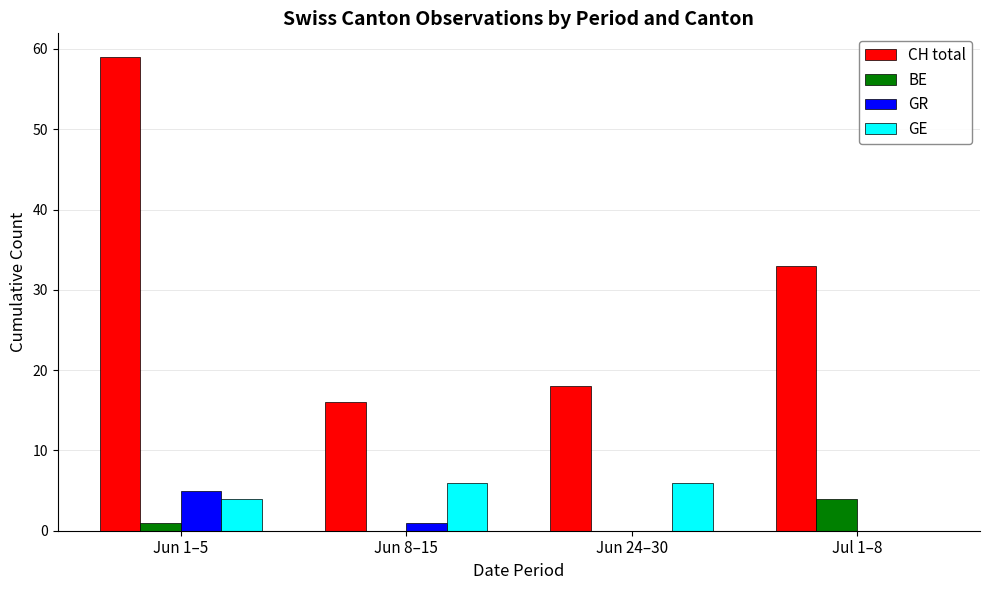

Which label corresponds to the largest value in the chart?

Jun 1–5